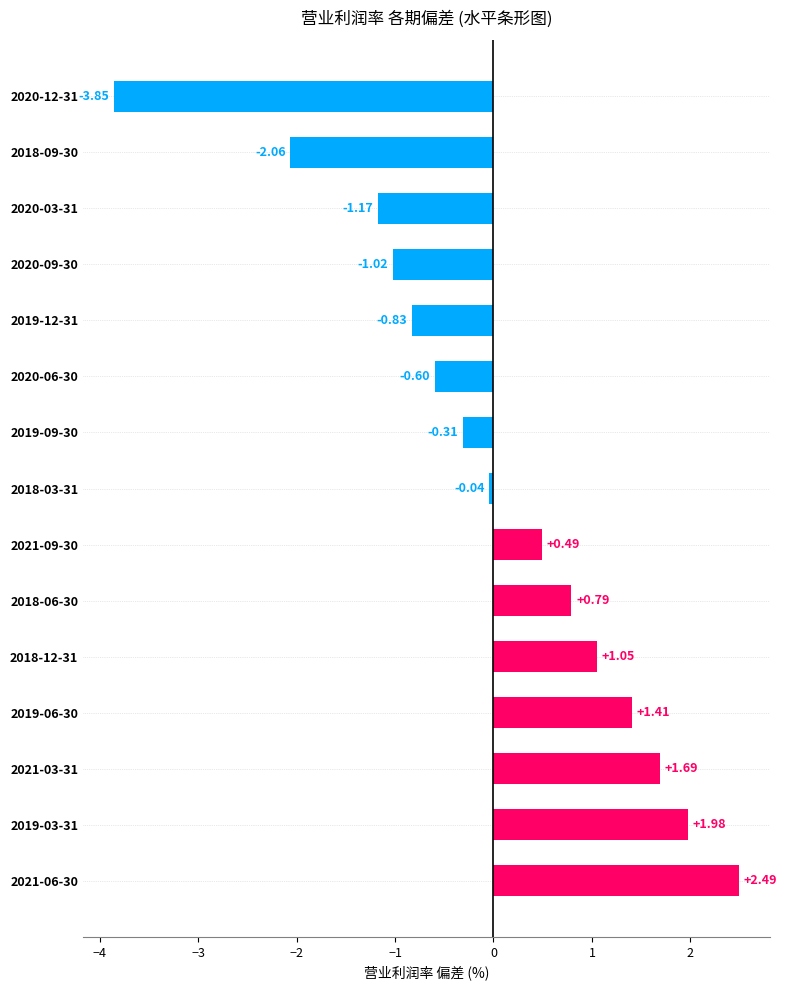

List the labels in order of value, largest first.

2021-06-30, 2019-03-31, 2021-03-31, 2019-06-30, 2018-12-31, 2018-06-30, 2021-09-30, 2018-03-31, 2019-09-30, 2020-06-30, 2019-12-31, 2020-09-30, 2020-03-31, 2018-09-30, 2020-12-31